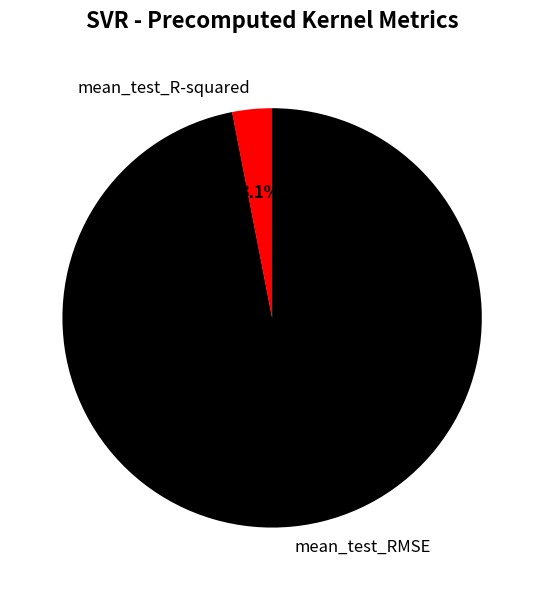

Rank the categories by value from lowest to highest.

mean_test_R-squared, mean_test_RMSE